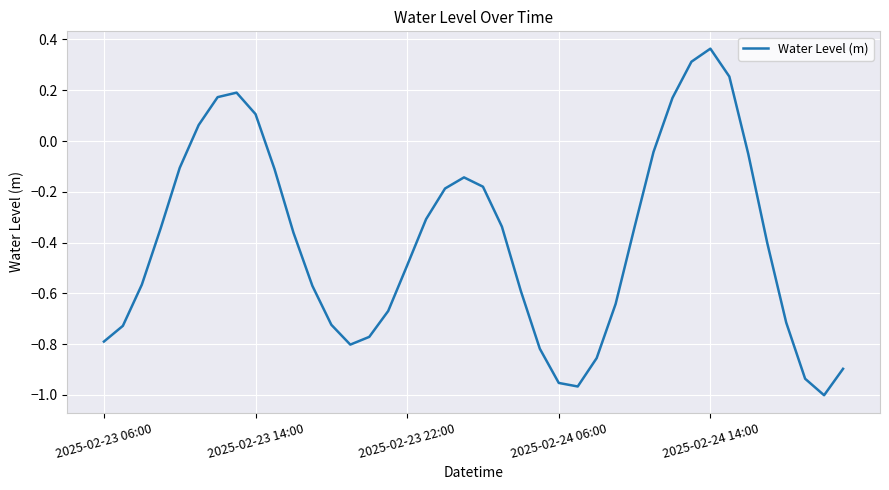

What is the difference between the maximum and minimum values?

1.4